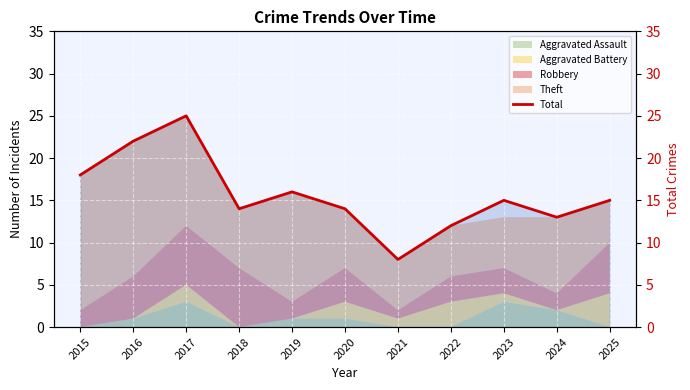

The value at 2024 is 22. True or false?

False